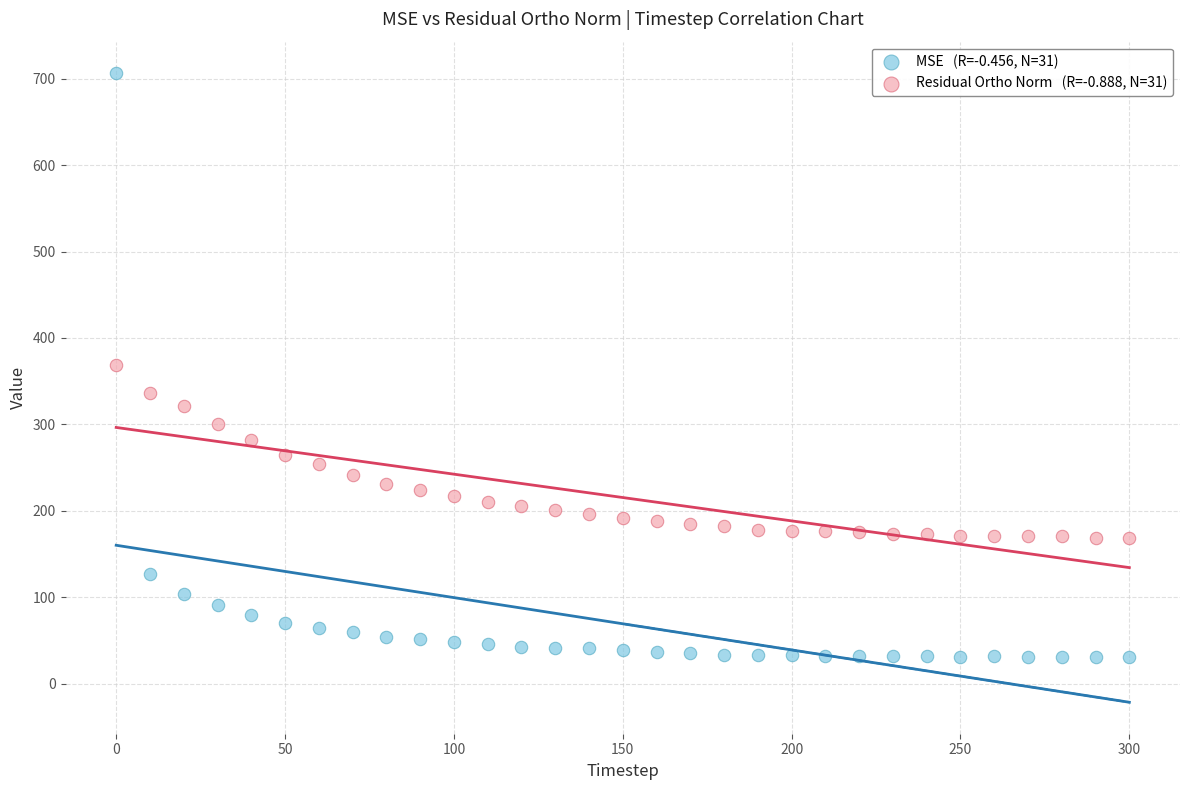

Across all data points, what is the range of X values (max minus min)?

300.0